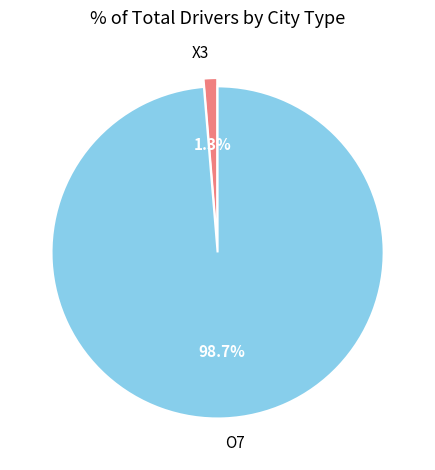

How many segments does this pie chart have?

2